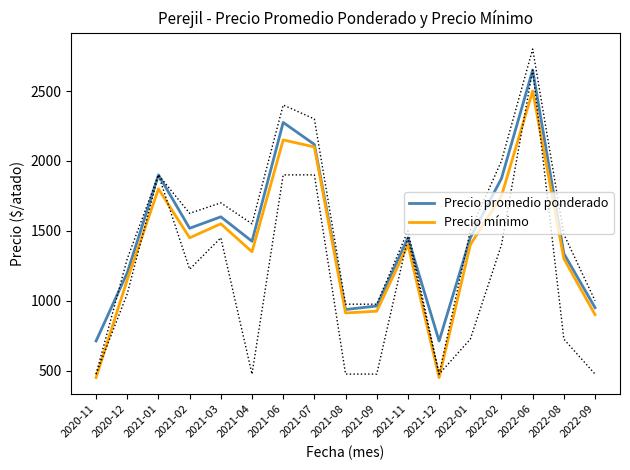

Rank the series by their average value, from highest to lowest.

Precio promedio ponderado, Precio mínimo